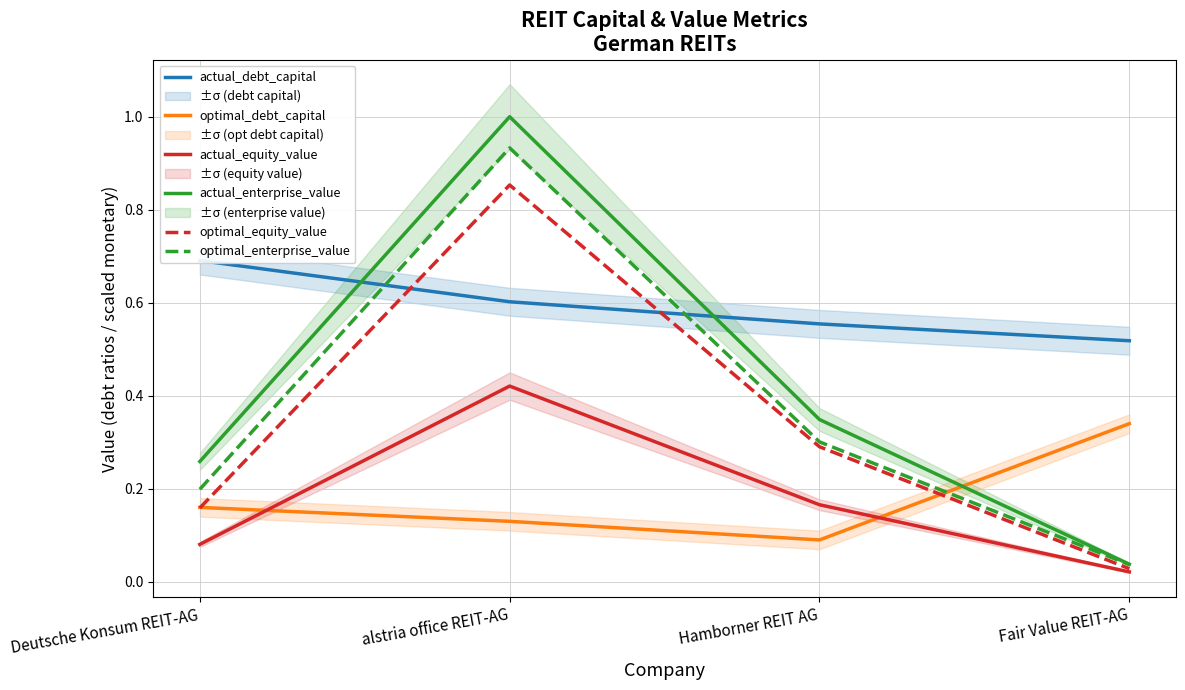

At which label is actual_debt_capital closest to 0?

Fair Value REIT-AG